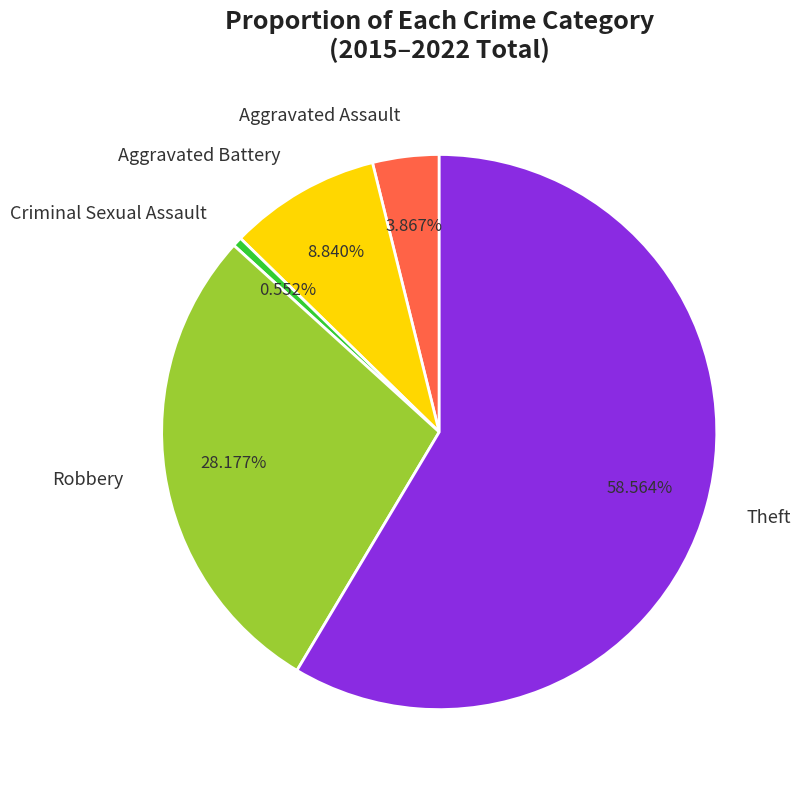

Which slice is the smallest?

Criminal Sexual Assault